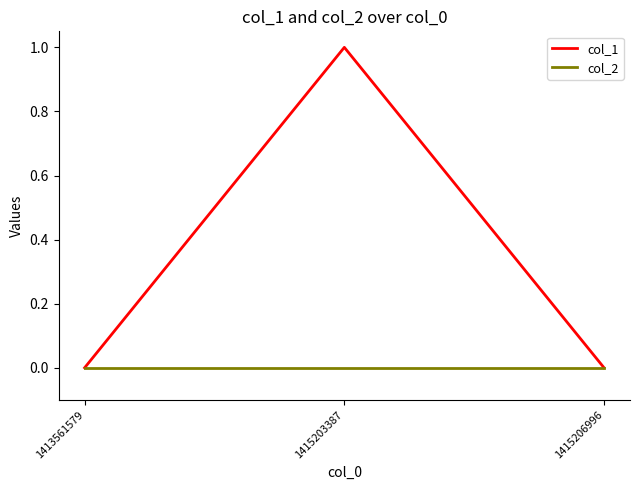

Which label corresponds to the largest value in the chart?

1415203387